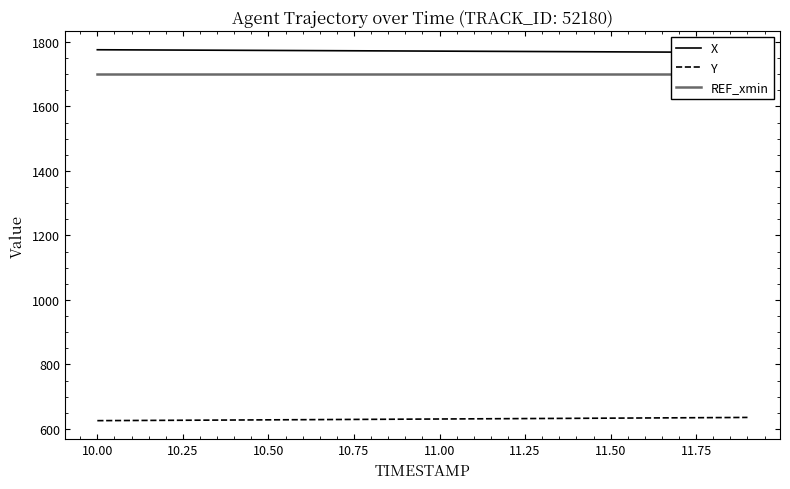

What is the average value of the X series?

1771.6